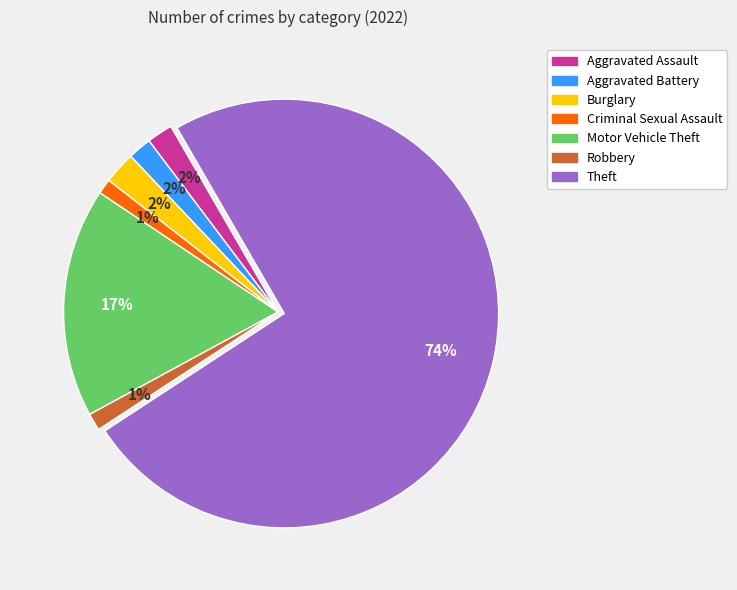

How many segments does this pie chart have?

7